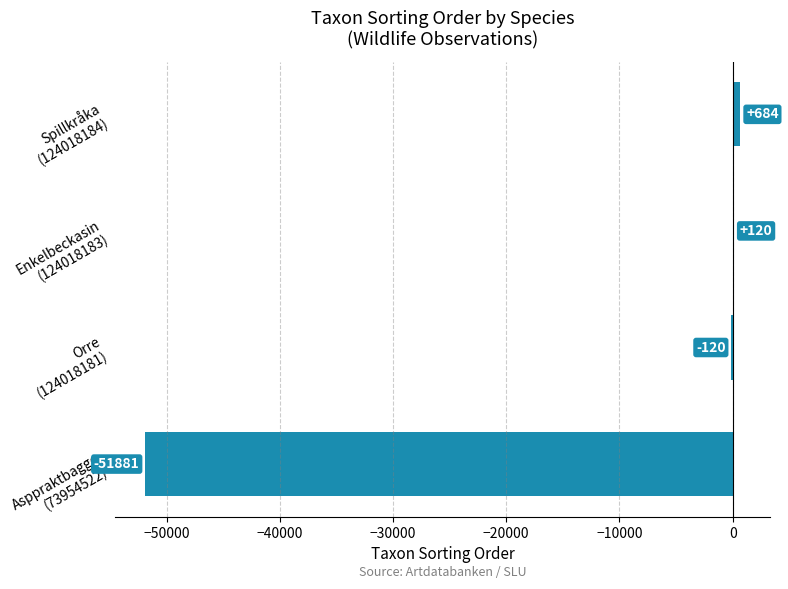

What is the sum of all values?

-51197